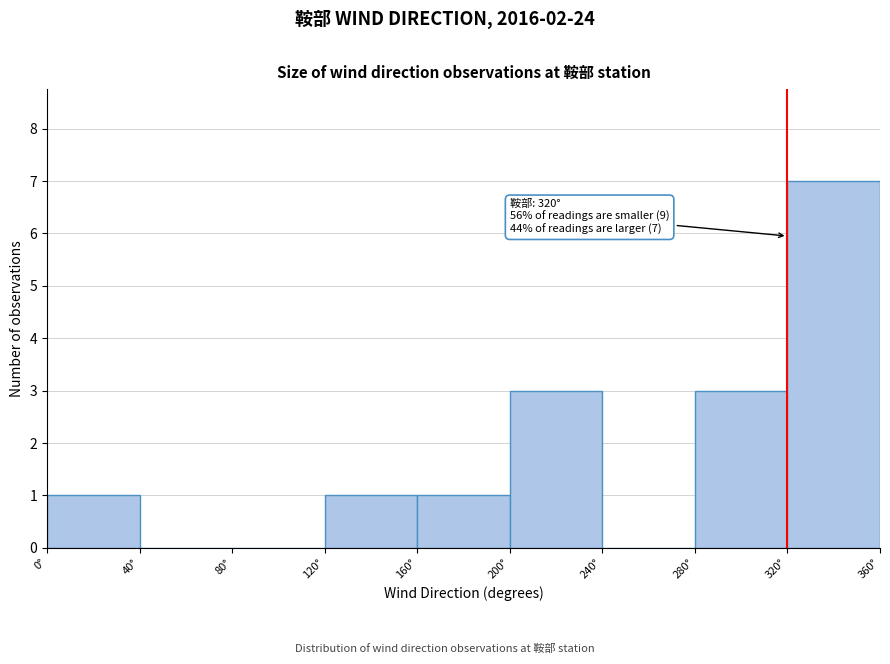

Which range on the x-axis has the tallest bar?

320 to 360